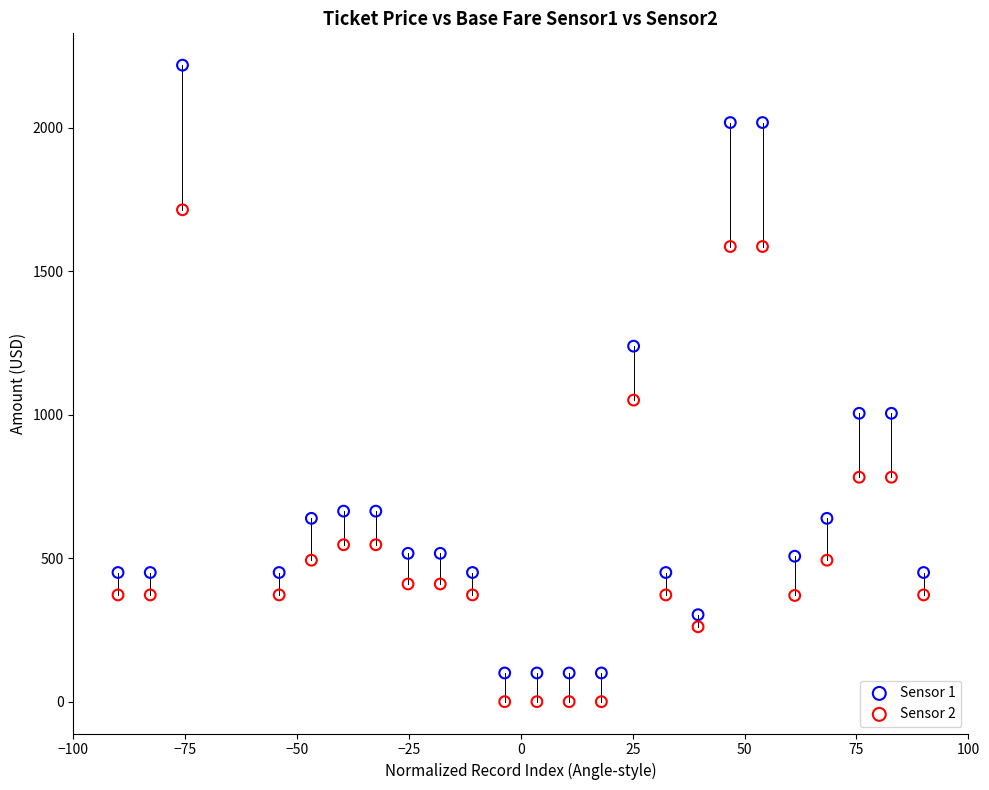

Which series has the largest Y range (max minus min)?

Sensor 1